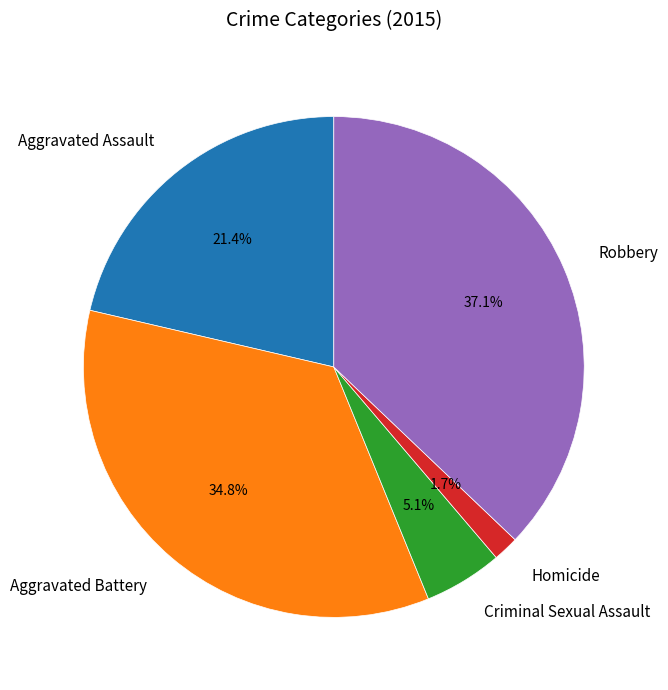

To the nearest percent, what is the combined percentage of Homicide and Robbery?

39%